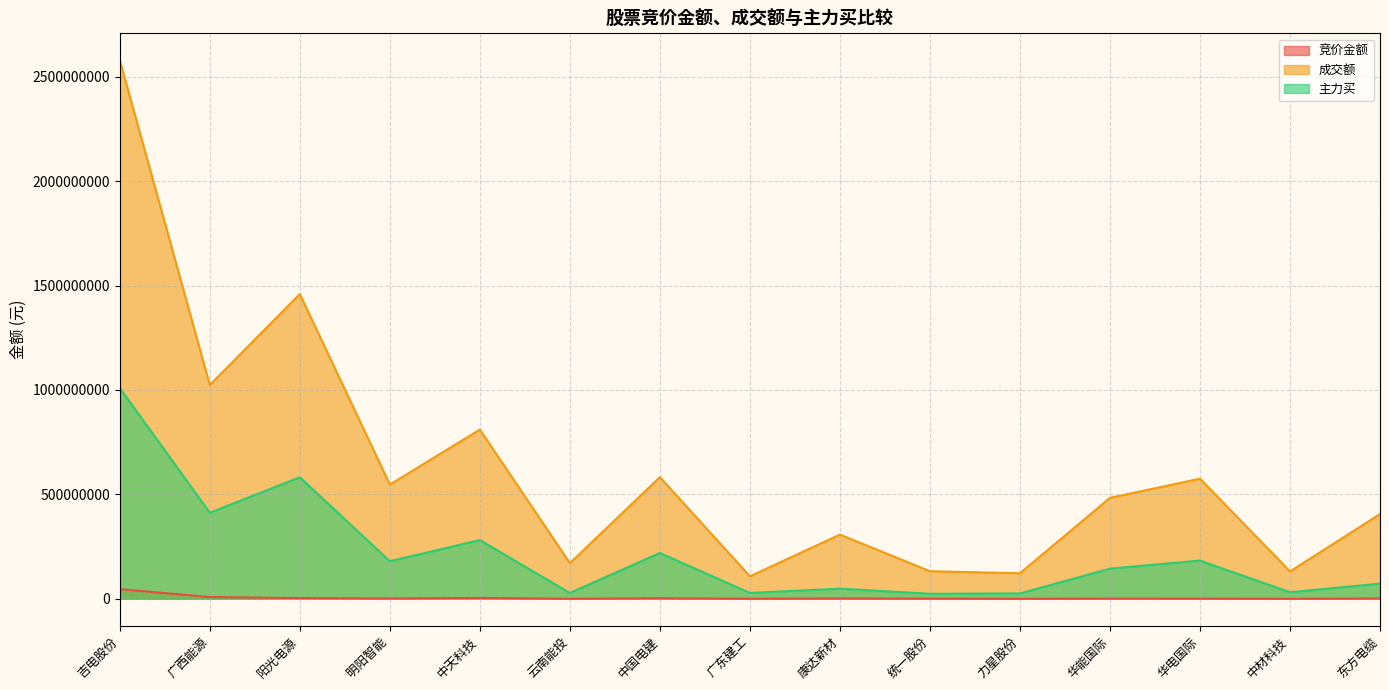

How many data points in 成交额 are less than 483317459?

7